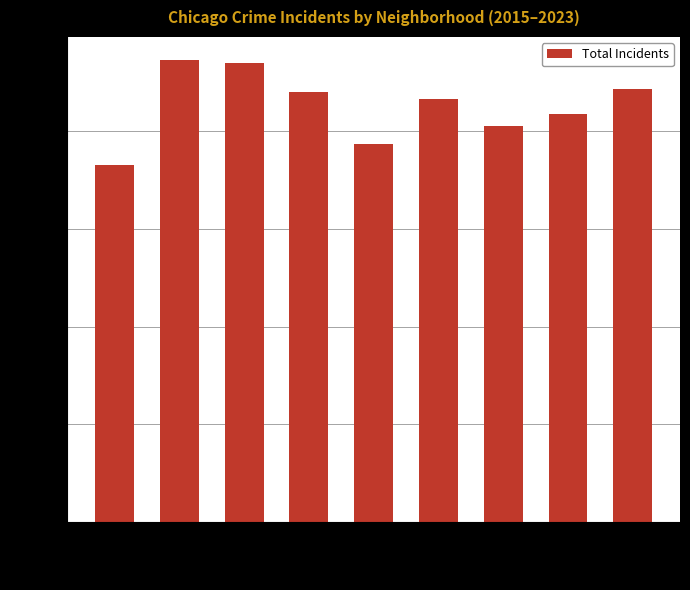

Reading left to right, list all the values displayed in this chart.

2015=1825	2016=2365	2017=2351	2018=2199	2019=1933	2020=2166	2021=2025	2022=2091	2023=2219